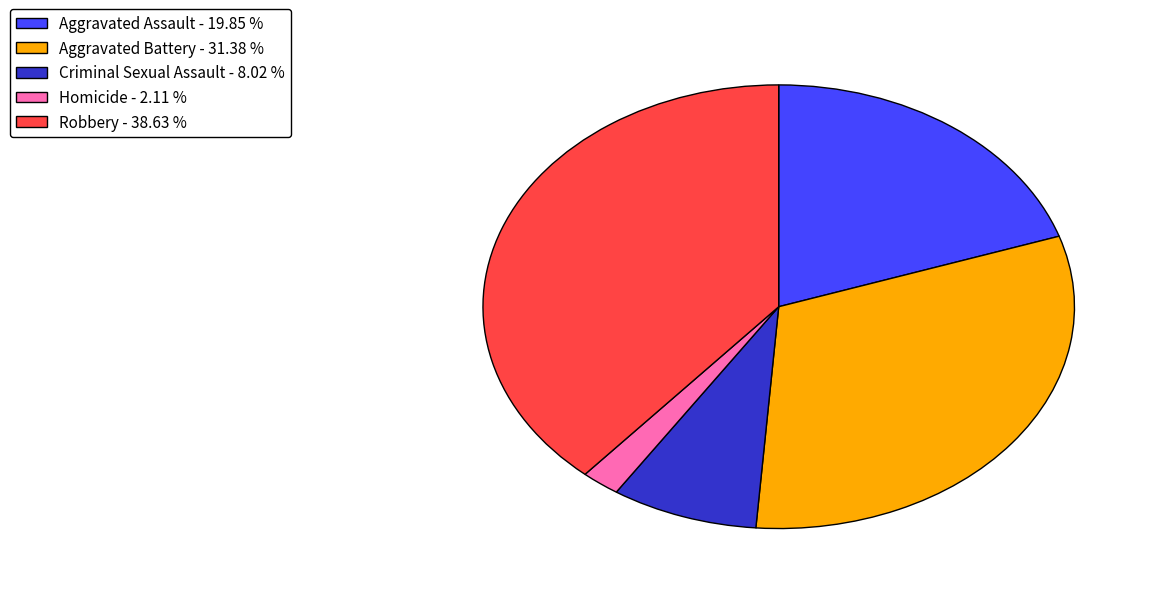

Rank the categories by value from highest to lowest.

Robbery, Aggravated Battery, Aggravated Assault, Criminal Sexual Assault, Homicide